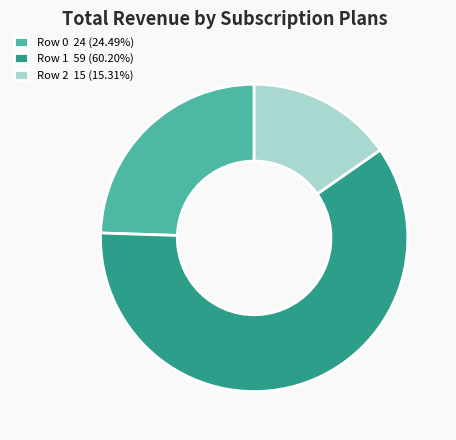

Do Row 0 and Row 1 together represent more than half of the pie?

Yes